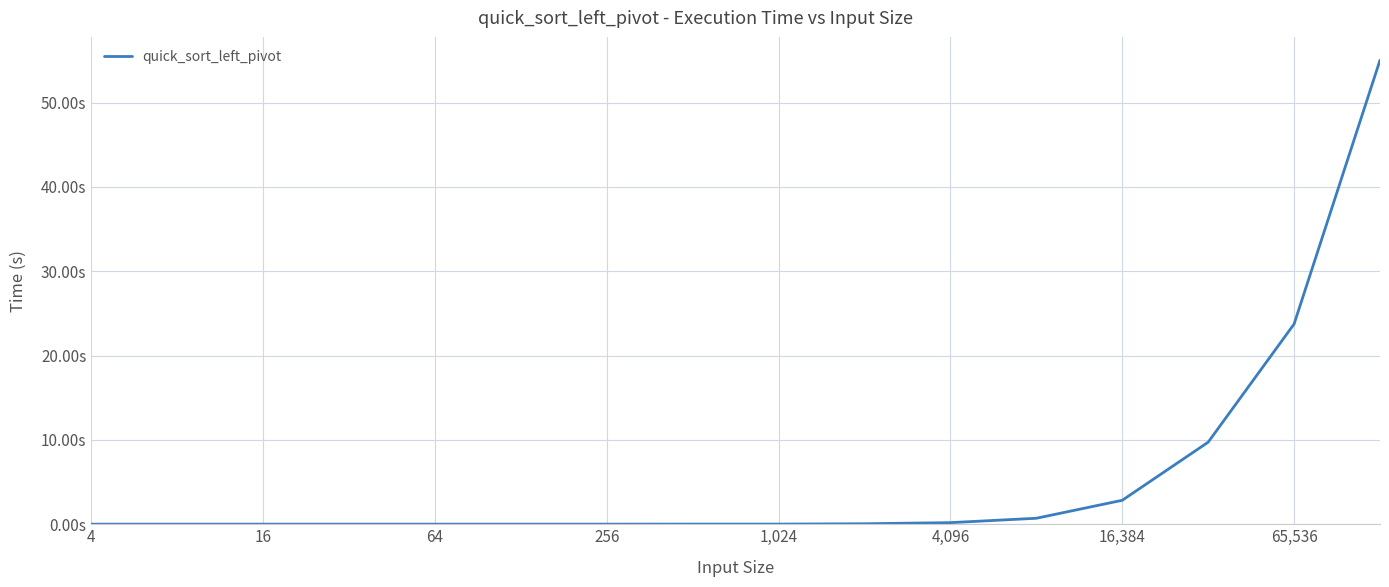

Does the chart have visible grid lines?

Yes